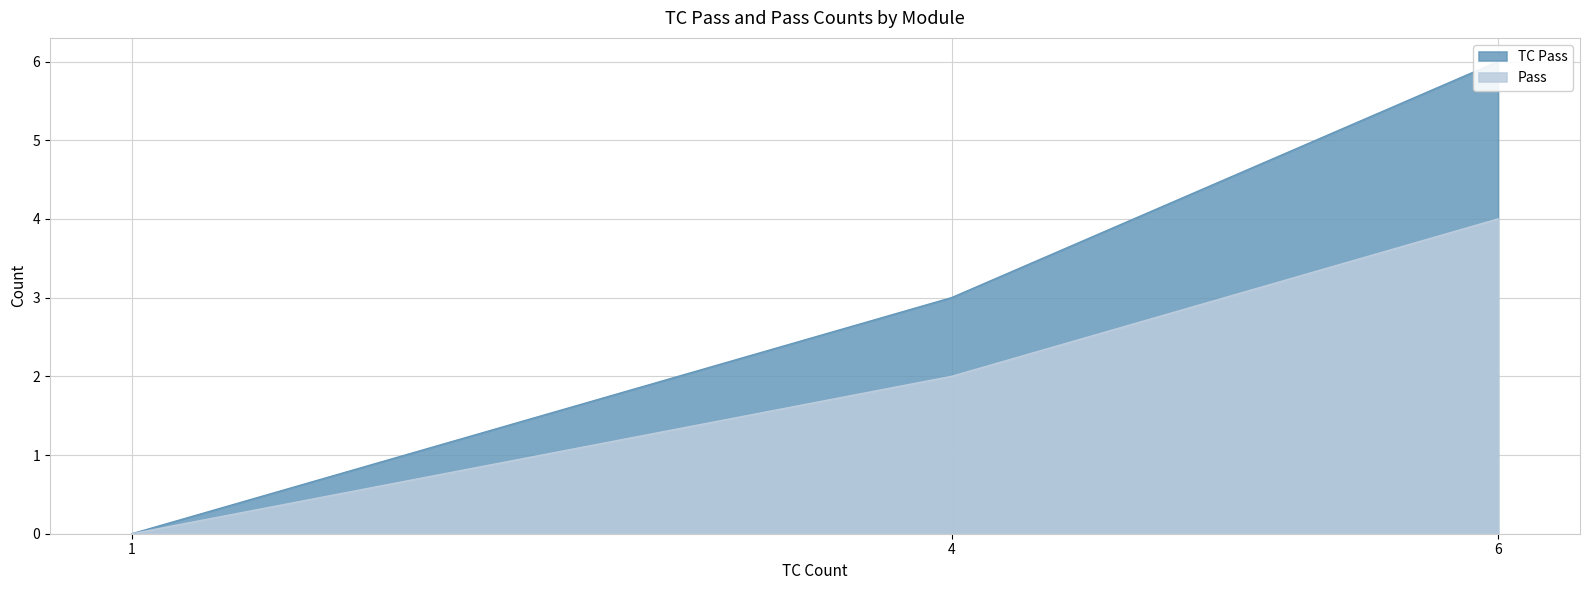

The Pass series shows 3 at 6. True or false?

False